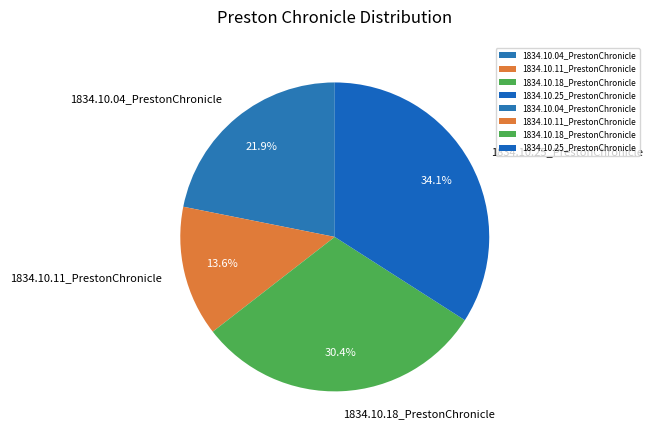

Which category has the smallest portion of the pie?

1834.10.11_PrestonChronicle